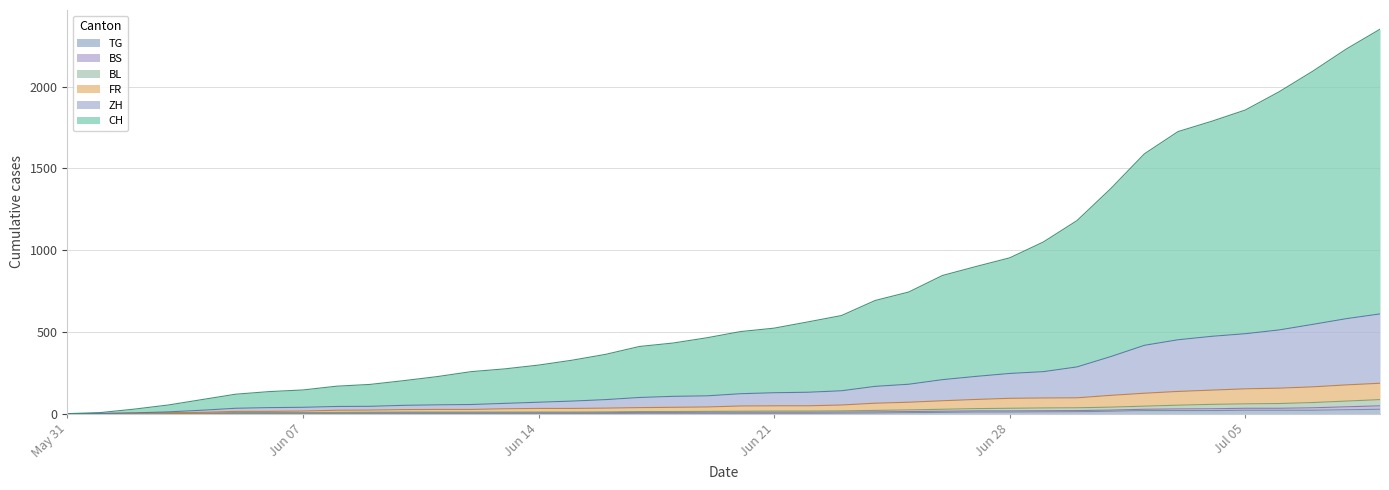

True or false: BL and TG cross at least once.

False